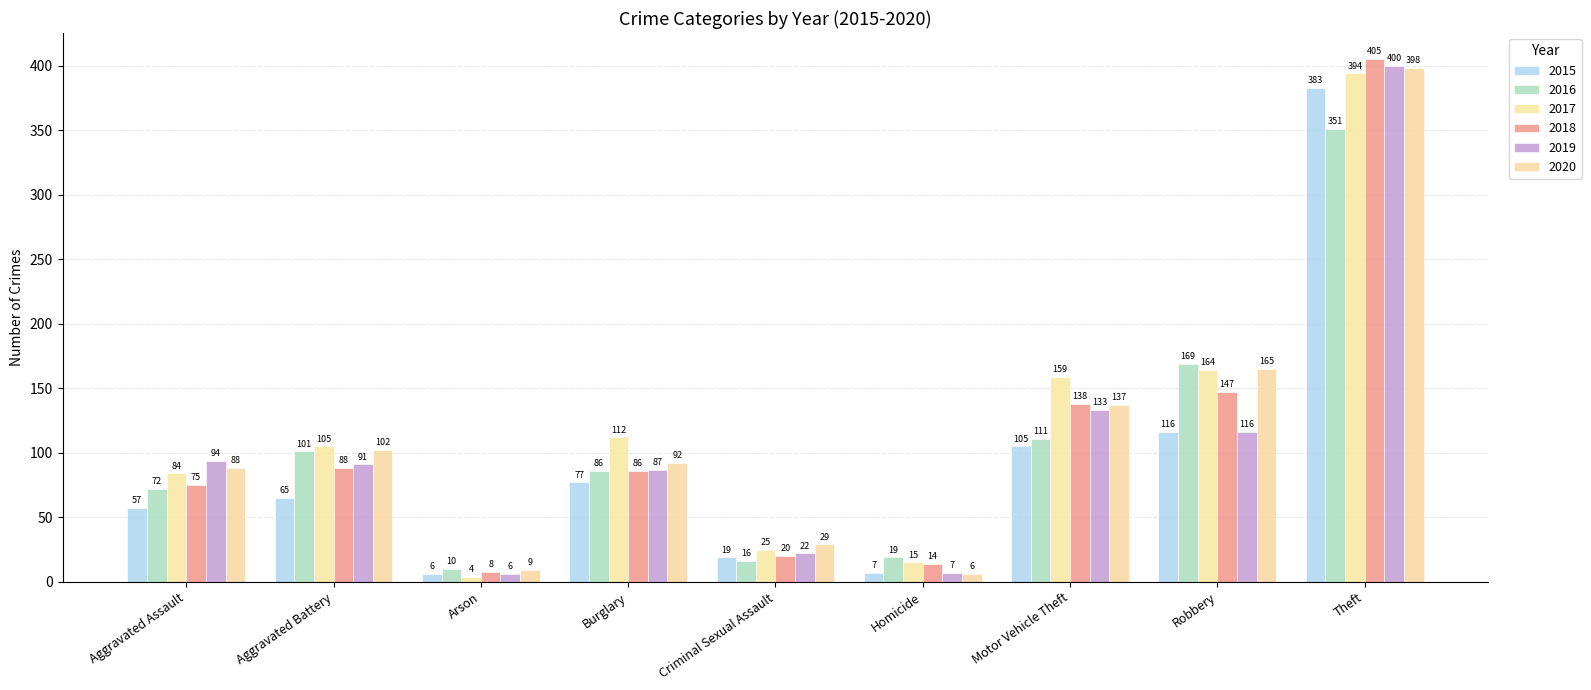

True or false: 2018 has a value of 112 at Aggravated Assault.

False